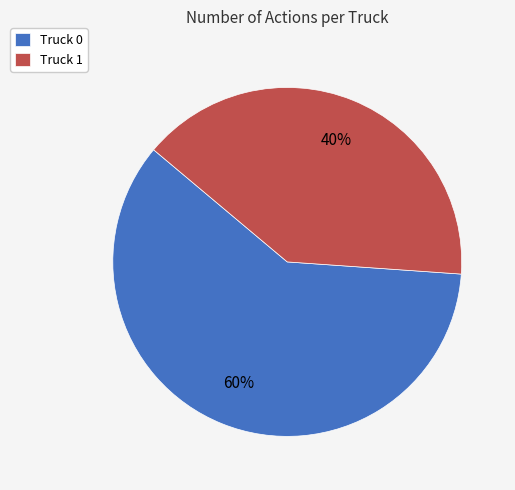

To the nearest percent, what is the difference between the Truck 0 and Truck 1 slice percentages?

20%